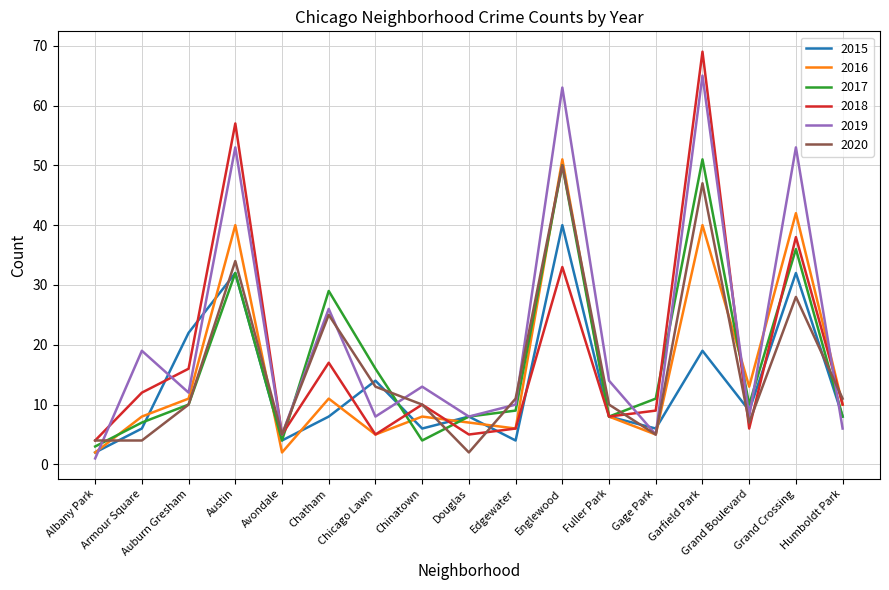

What is the sum of all 2017 values?

296